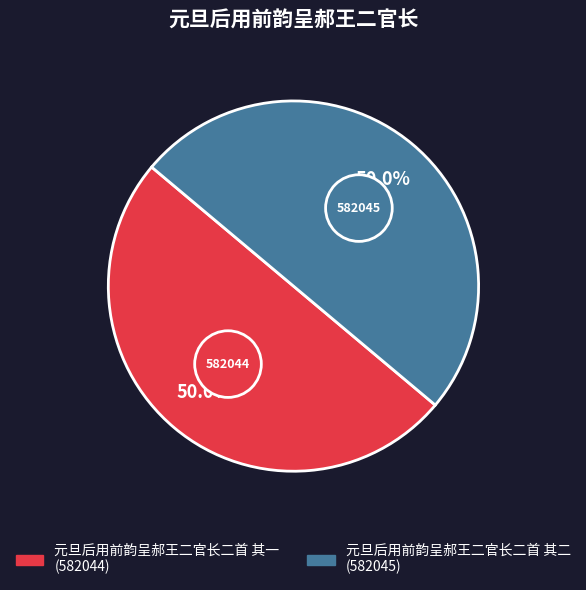

To the nearest percent, what portion does 元旦后用前韵呈郝王二官长二首 其二 represent?

50%